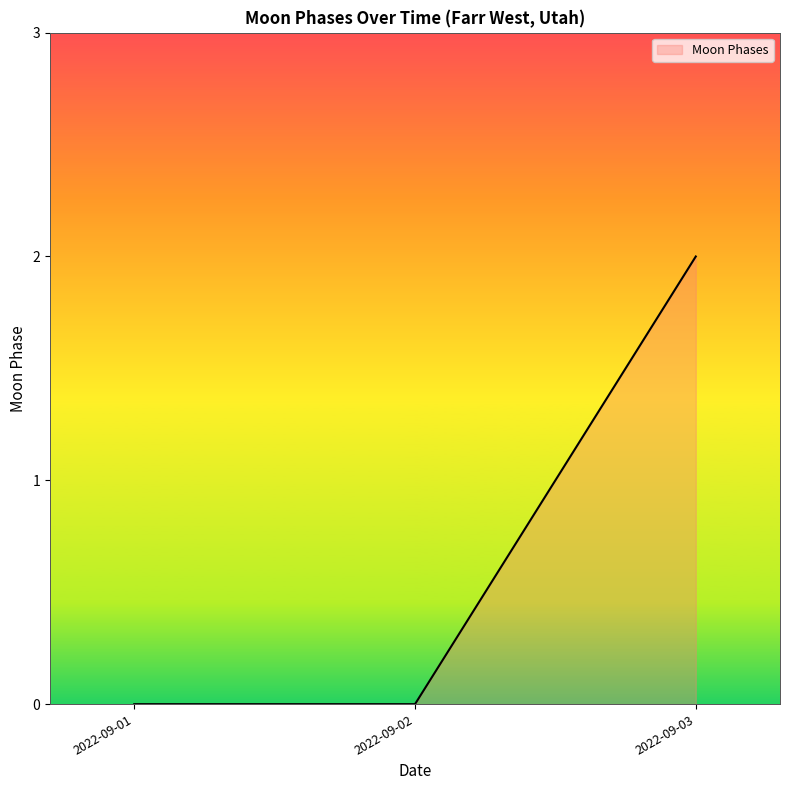

What is the difference between the maximum and second lowest values?

2